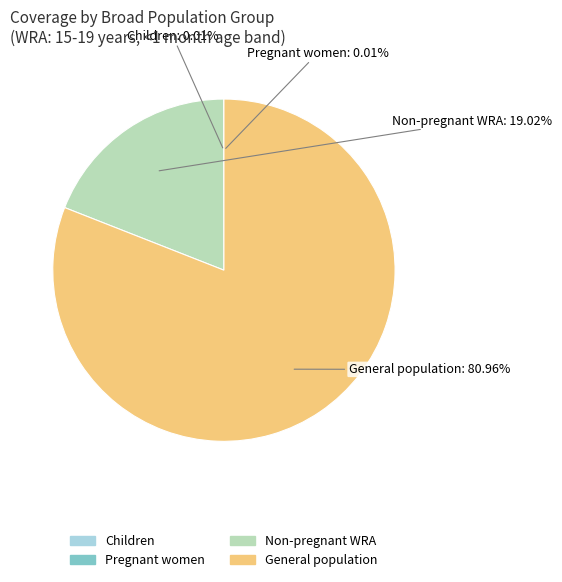

Does any single category account for the majority?

Yes